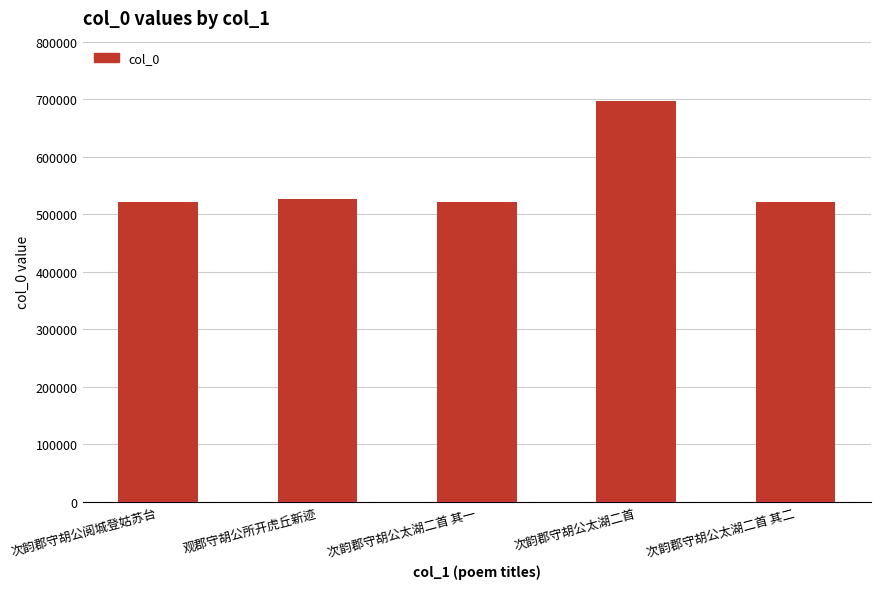

What value does the data have at 次韵郡守胡公太湖二首, to the nearest 50?

696950